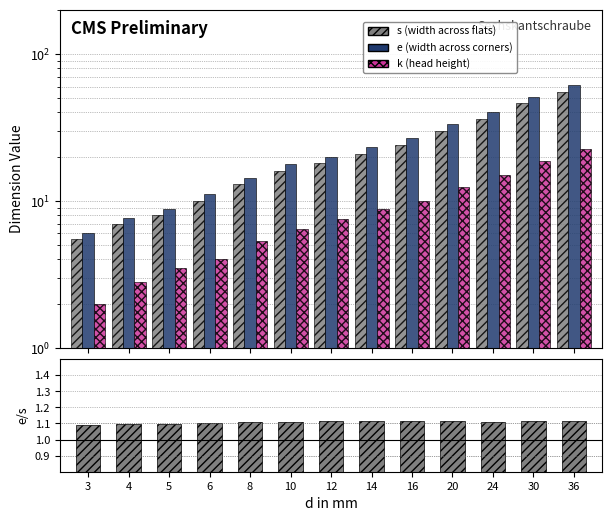

The e/s ratio series shows 1.8 at 16. True or false?

False